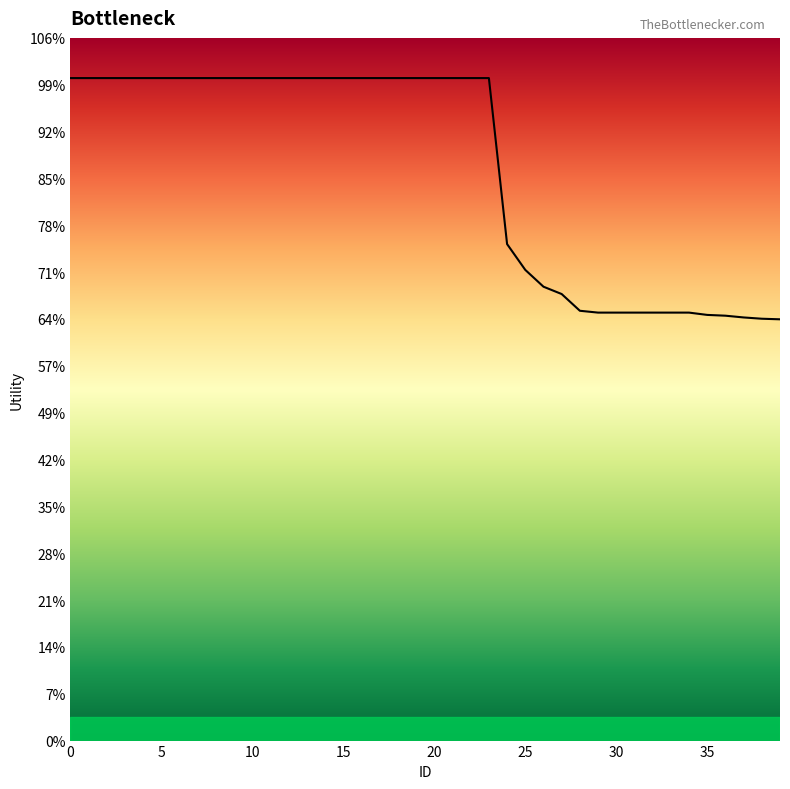

Does the chart display data point markers on the line(s)?

No